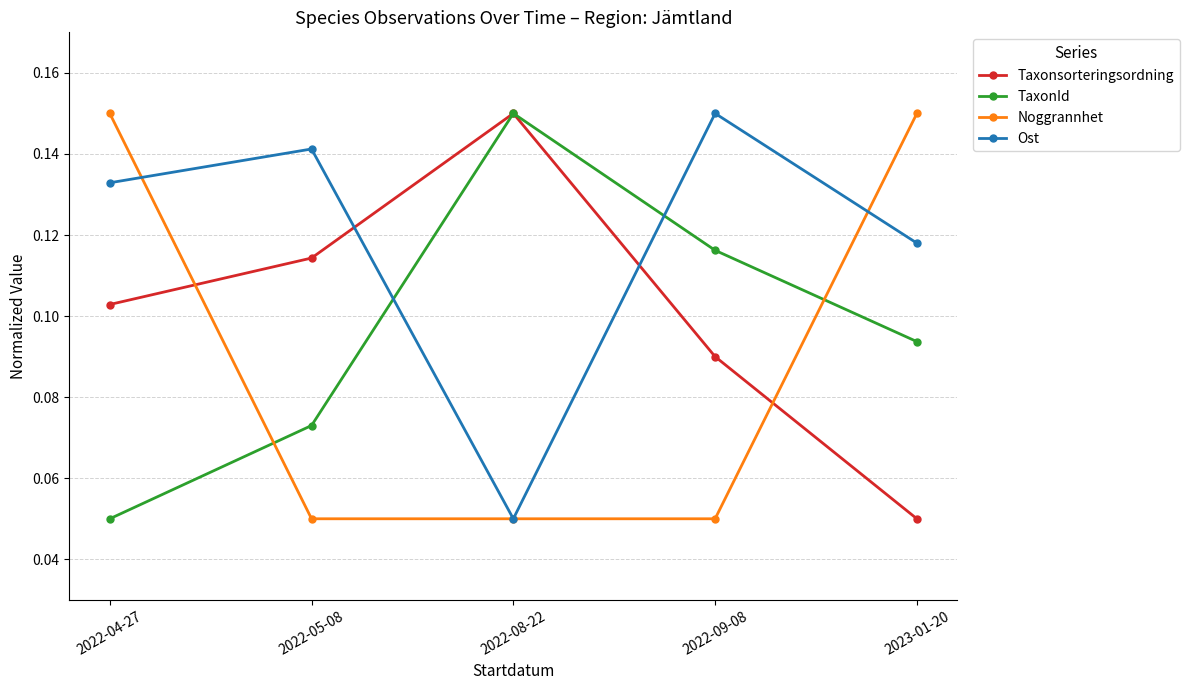

True or false: Noggrannhet and Taxonsorteringsordning cross at least once.

True